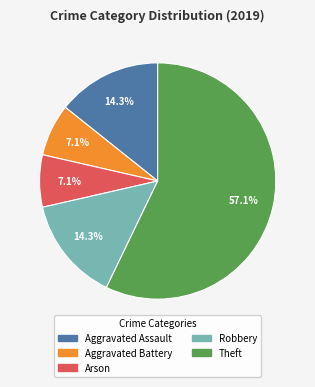

Is the sum of Robbery and Aggravated Battery greater than half?

No